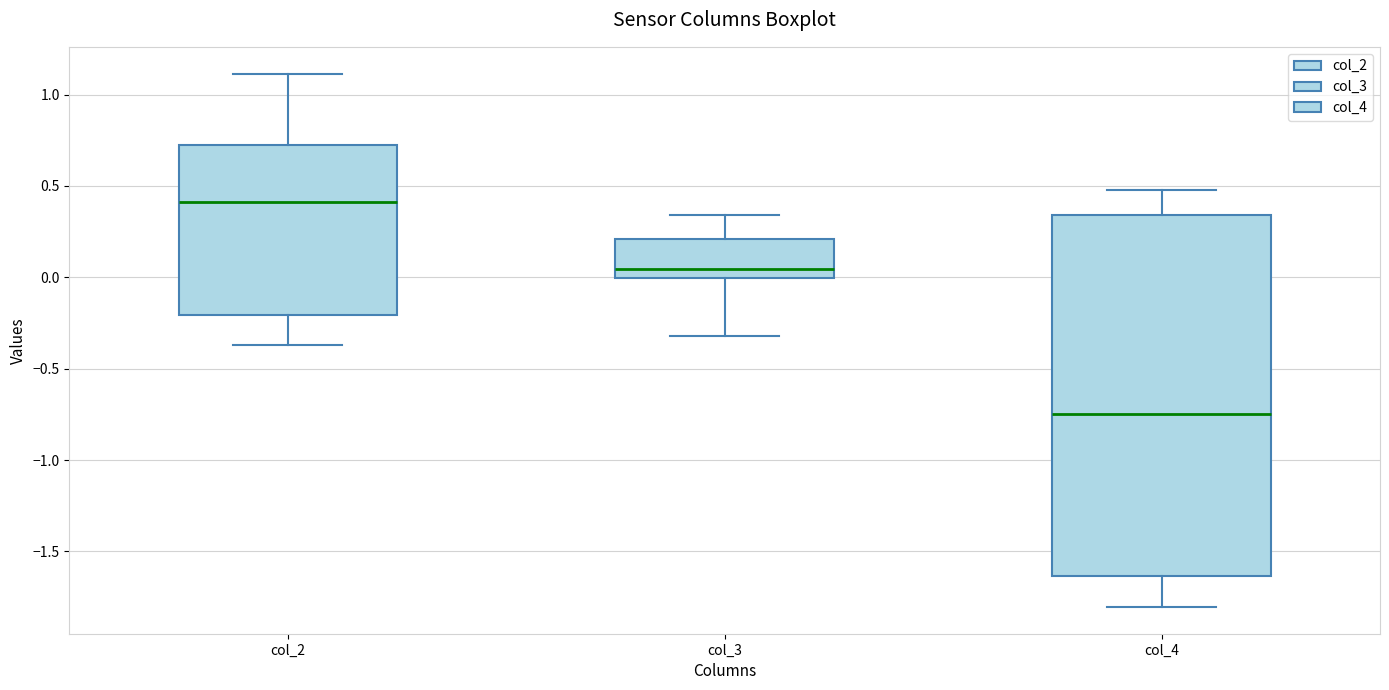

Where is the upper edge of the box for col_4 on the y-axis? The values are not printed on the chart, so give them approximately, as read against the axis.

0.35